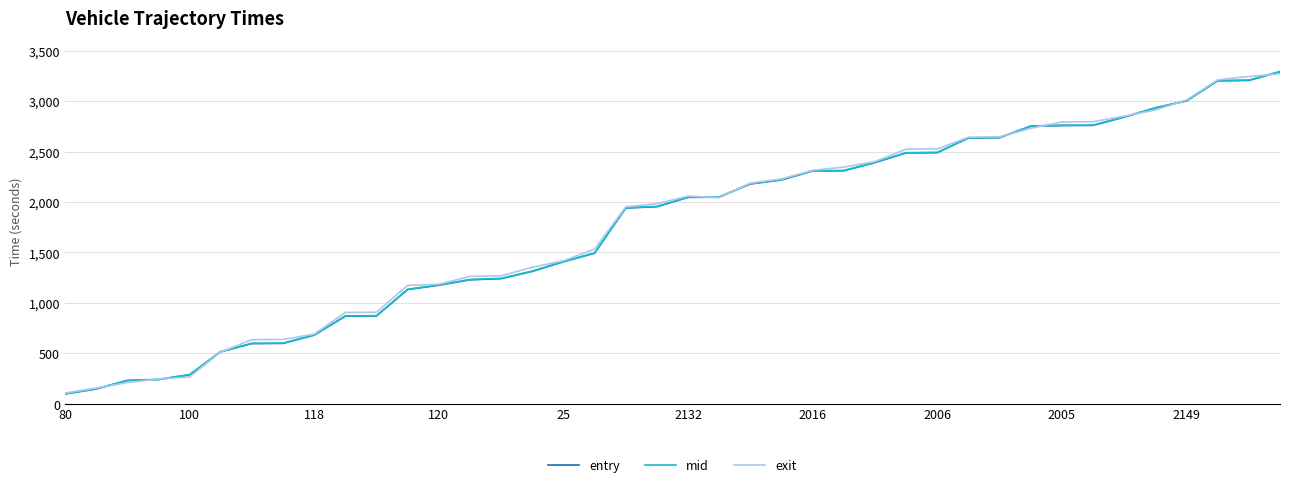

What is the minimum value shown in the chart?

98.2